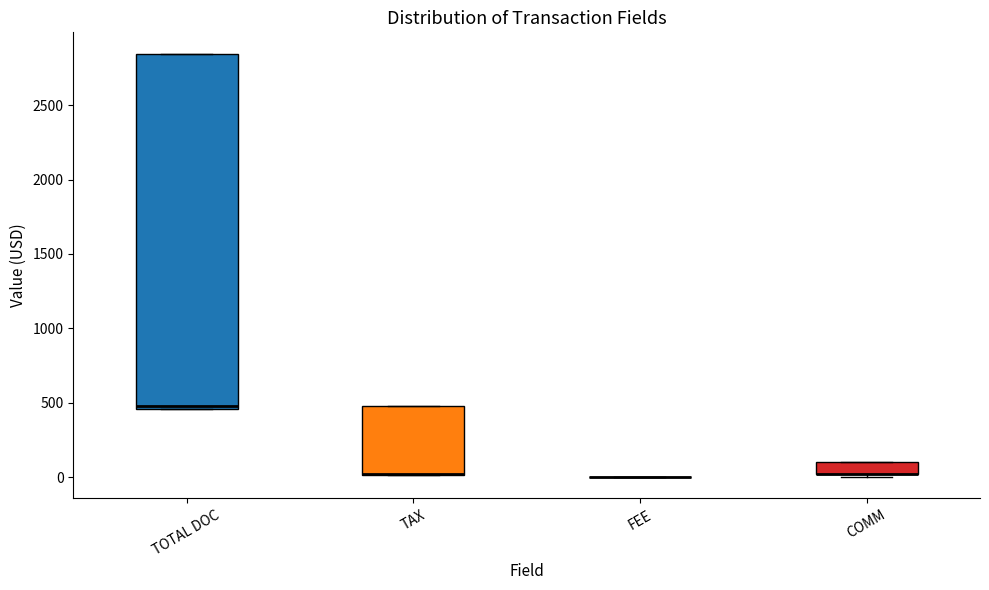

Reading left to right, transcribe this box plot: for each box, give where its median line is, the range the box spans, and where its two whiskers end, as read against the y-axis. The values are not printed on the chart, so give them approximately, as read against the axis.

TOTAL DOC: median 500, box 450 to 2850, whiskers 450 to 2850
TAX: median 0 (drawn on the box's lower edge), box 0 to 500, whiskers 0 to 500
FEE: box collapsed to a line at 0, whiskers 0 to 0
COMM: median 0 (drawn on the box's lower edge), box 0 to 100, whiskers 0 (just below the box's lower edge) to 100